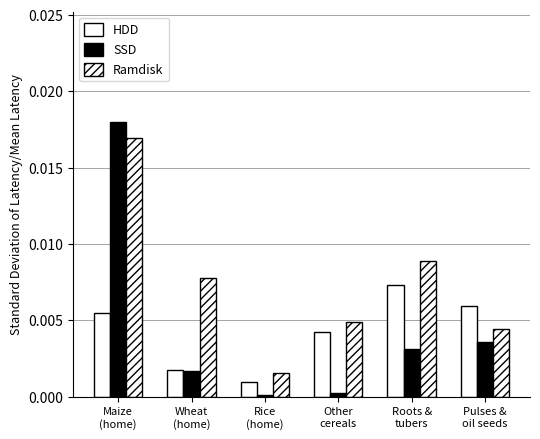

How many bars are there in total?

18